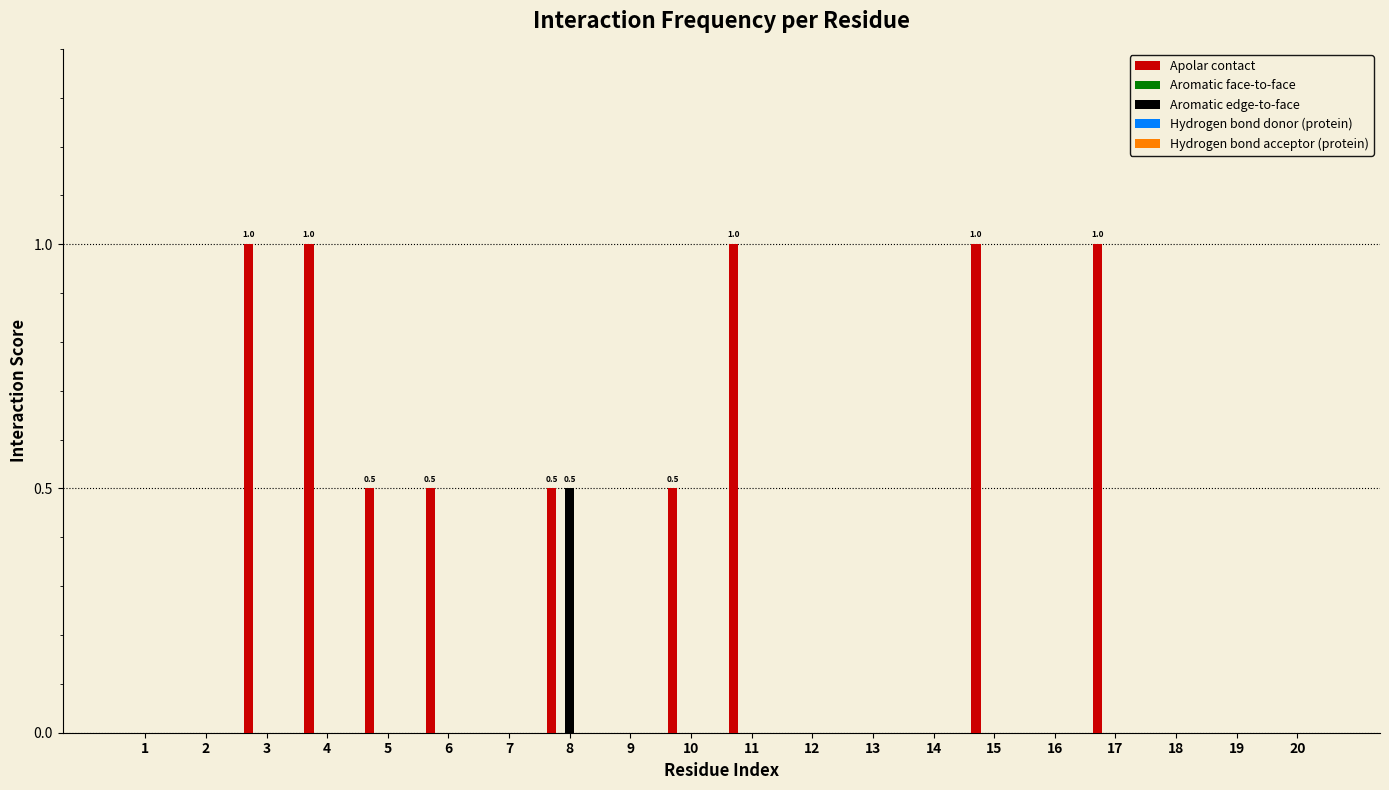

Which series has the widest spread of values?

Apolar contact